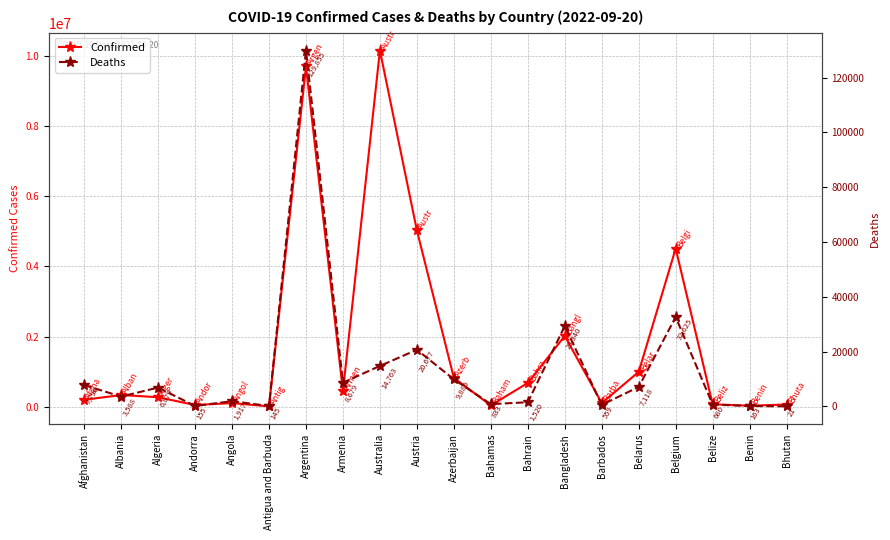

Rank the series by their average value, from lowest to highest.

Deaths, Confirmed